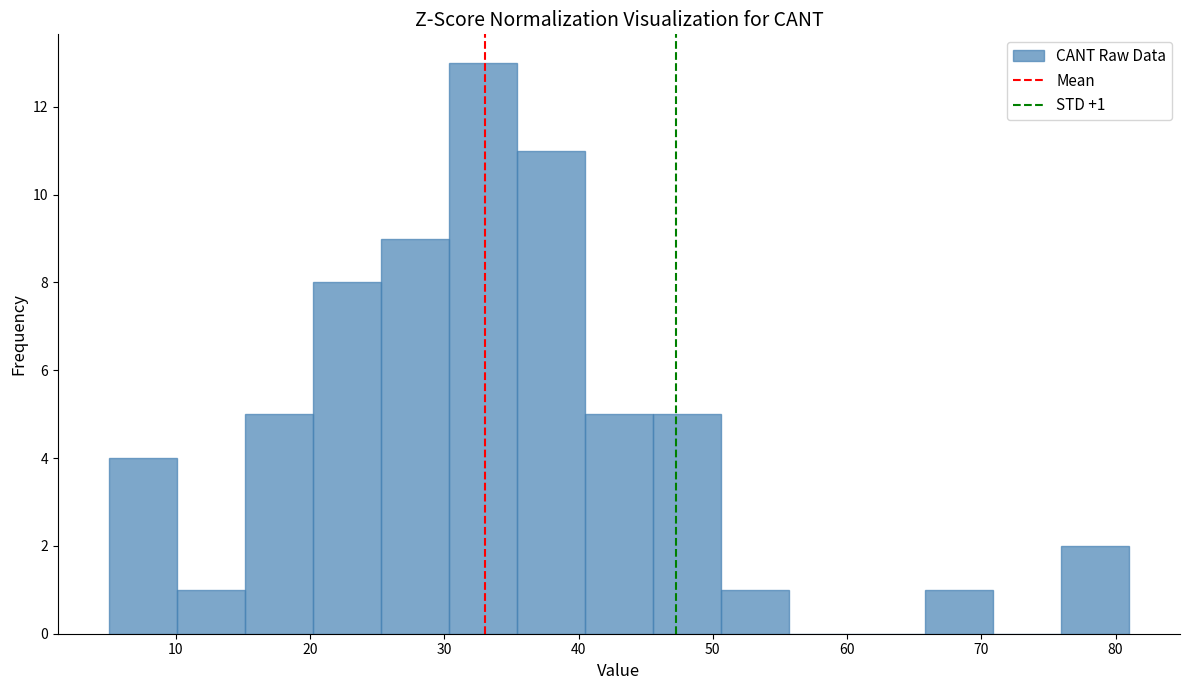

Over which range of the x-axis is the bar tallest?

30 to 35